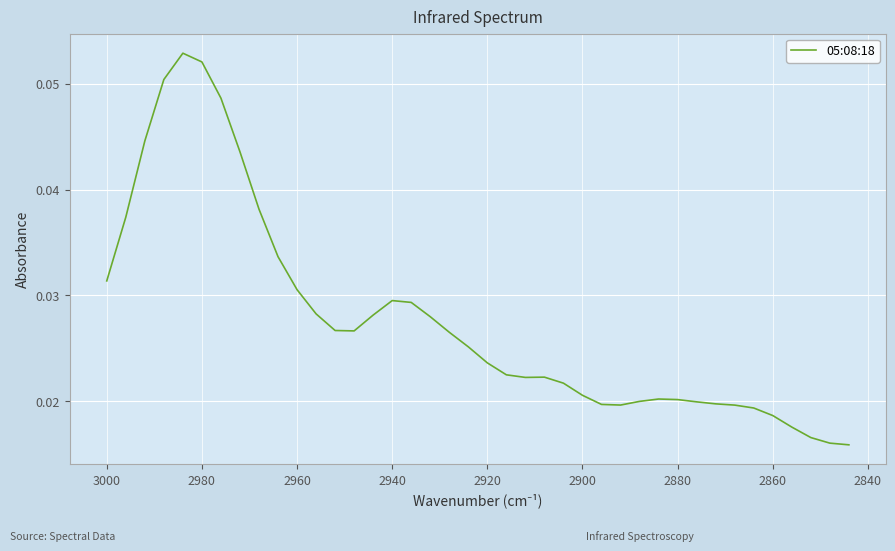

How many lines are shown in the chart?

1